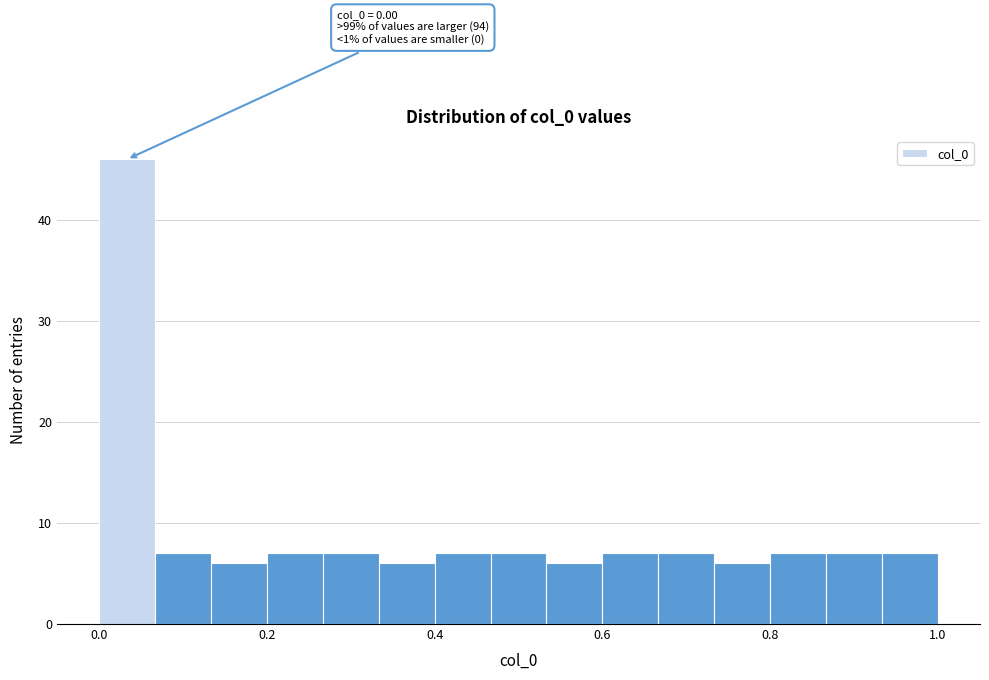

Around what value on the x-axis is the tallest bar? Give the approximate position of its centre, as read against the axis.

0.04